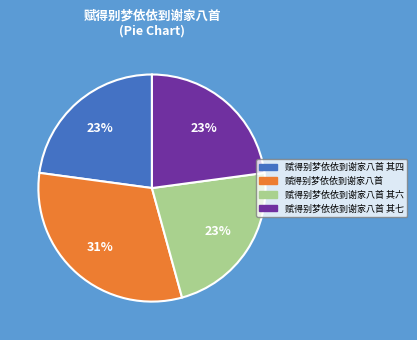

True or false: 赋得别梦依依到谢家八首 accounts for 31% of the total.

True